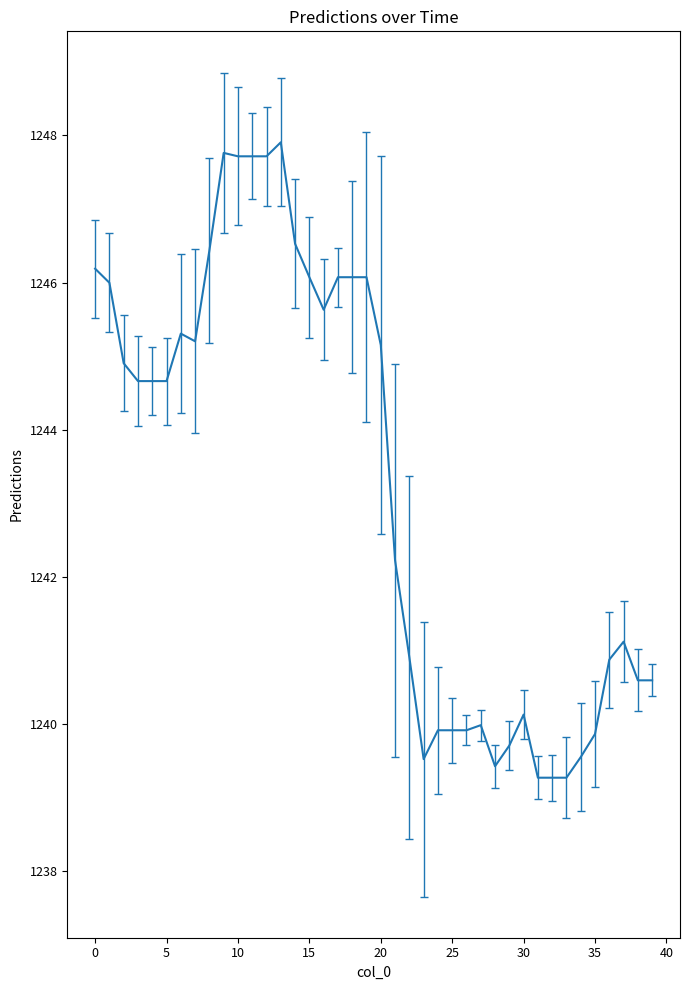

What is the sum of all values?

49730.5